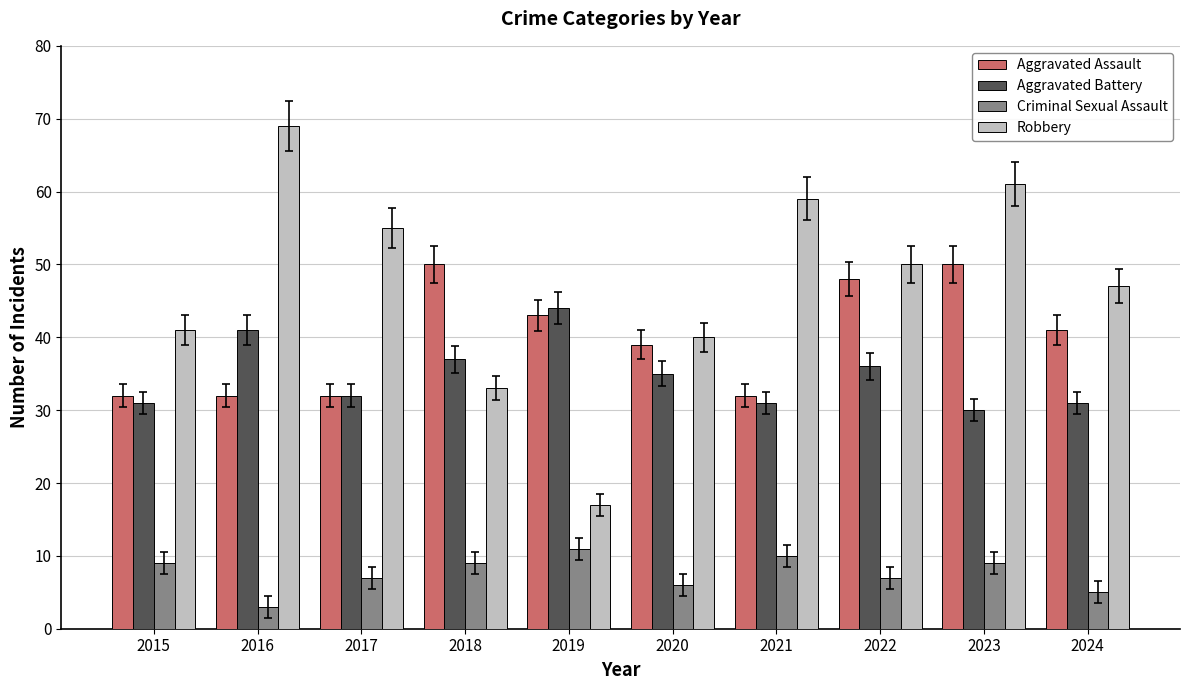

Reading right to left, list all the values displayed in this chart.

Aggravated Assault: 2024=41	2023=50	2022=48	2021=32	2020=39	2019=43	2018=50	2017=32	2016=32	2015=32
Aggravated Battery: 2024=31	2023=30	2022=36	2021=31	2020=35	2019=44	2018=37	2017=32	2016=41	2015=31
Criminal Sexual Assault: 2024=5	2023=9	2022=7	2021=10	2020=6	2019=11	2018=9	2017=7	2016=3	2015=9
Robbery: 2024=47	2023=61	2022=50	2021=59	2020=40	2019=17	2018=33	2017=55	2016=69	2015=41